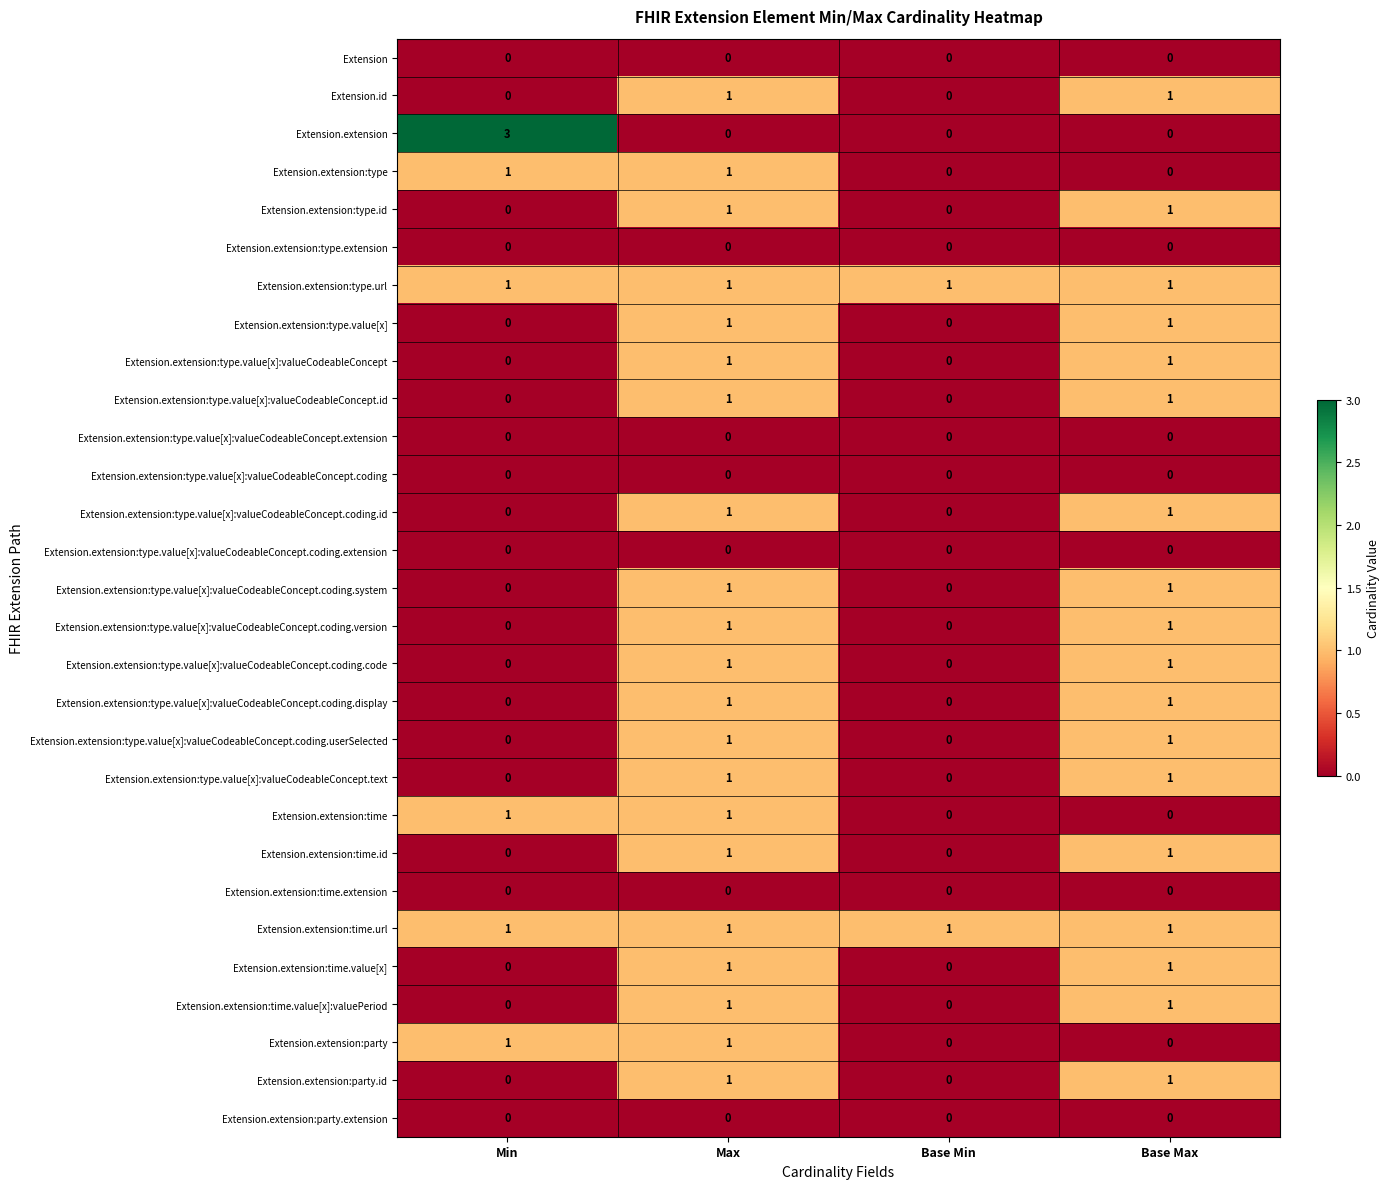

Is it true that Extension.extension:type.value[x]:valueCodeableConcept.coding.display equals 1 at Base Max?

True